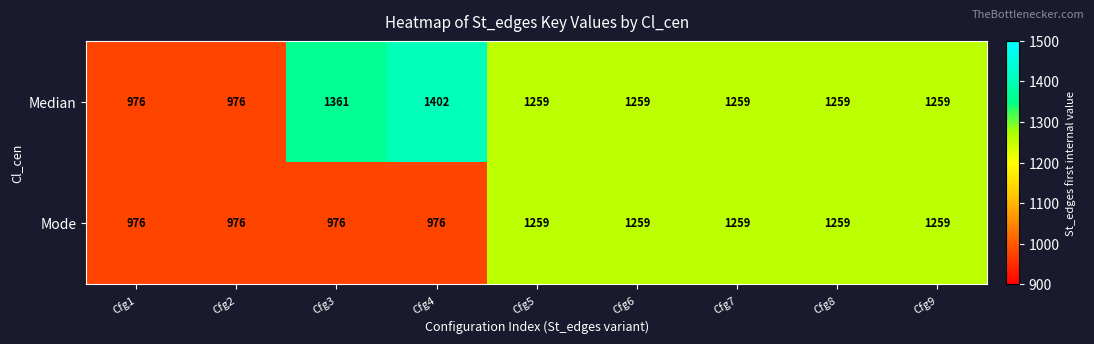

What is the difference between the highest and lowest values at Cfg3?

385